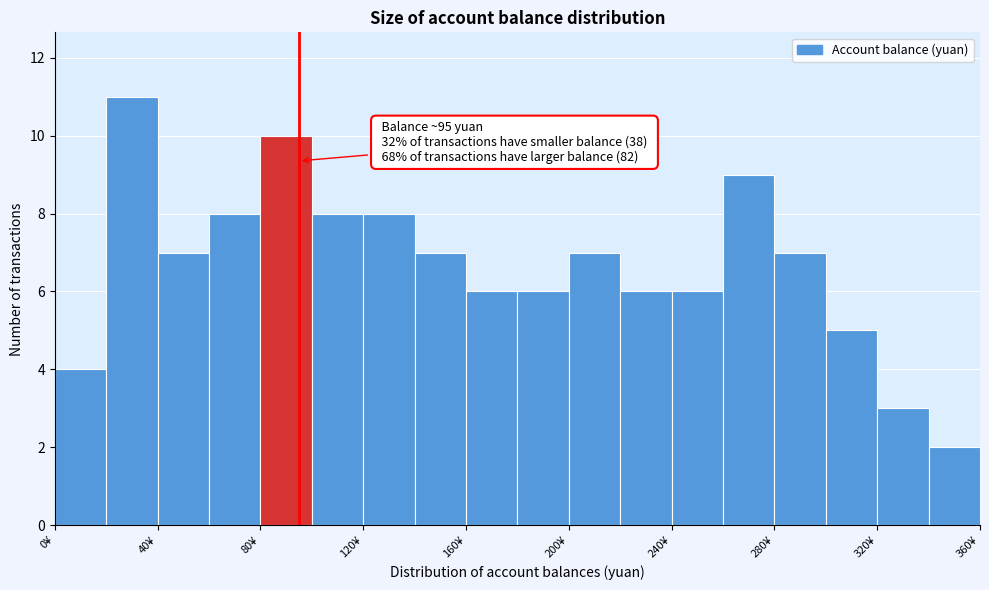

Over which range of the x-axis is the bar tallest?

20 to 40